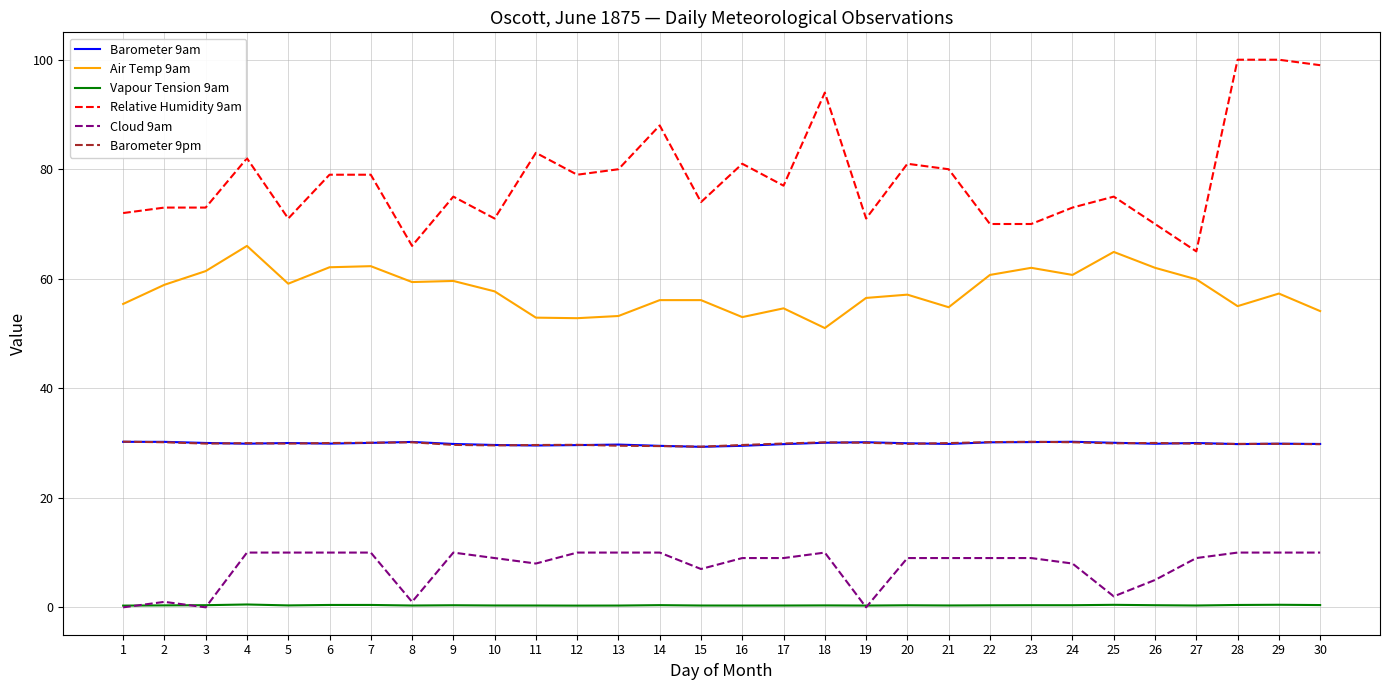

Which series has the widest spread of values?

Relative Humidity 9am